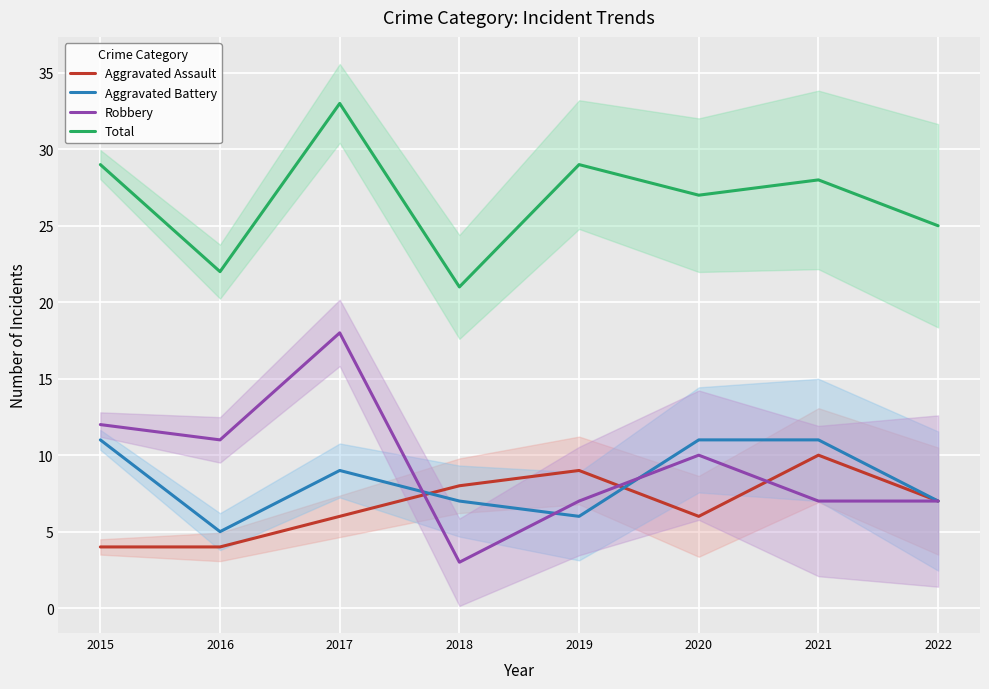

Reading left to right, extract all data points from this chart.

Aggravated Assault: 4	4	6	8	9	6	10	7
Aggravated Battery: 11	5	9	7	6	11	11	7
Robbery: 12	11	18	3	7	10	7	7
Total: 29	22	33	21	29	27	28	25